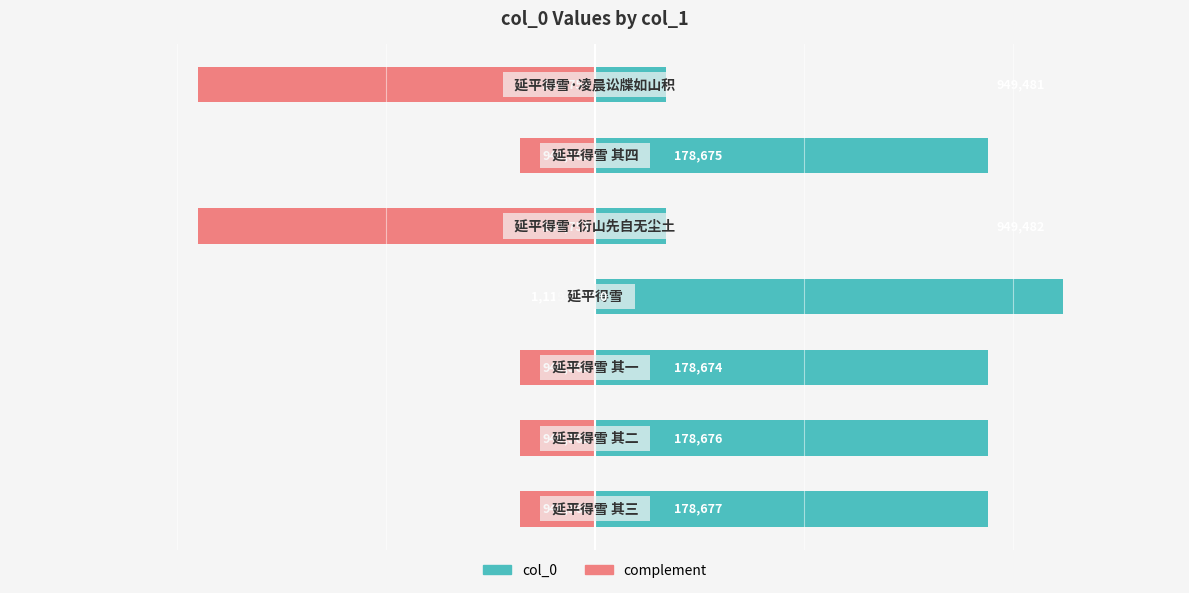

At how many categories does at least one series exceed 550243?

5